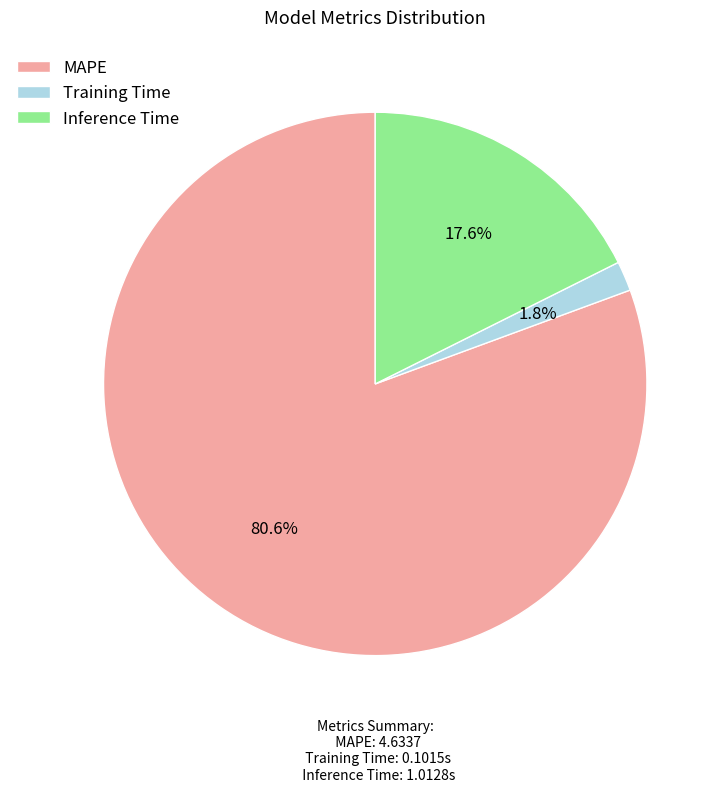

To the nearest percent, what is the average slice percentage?

33%